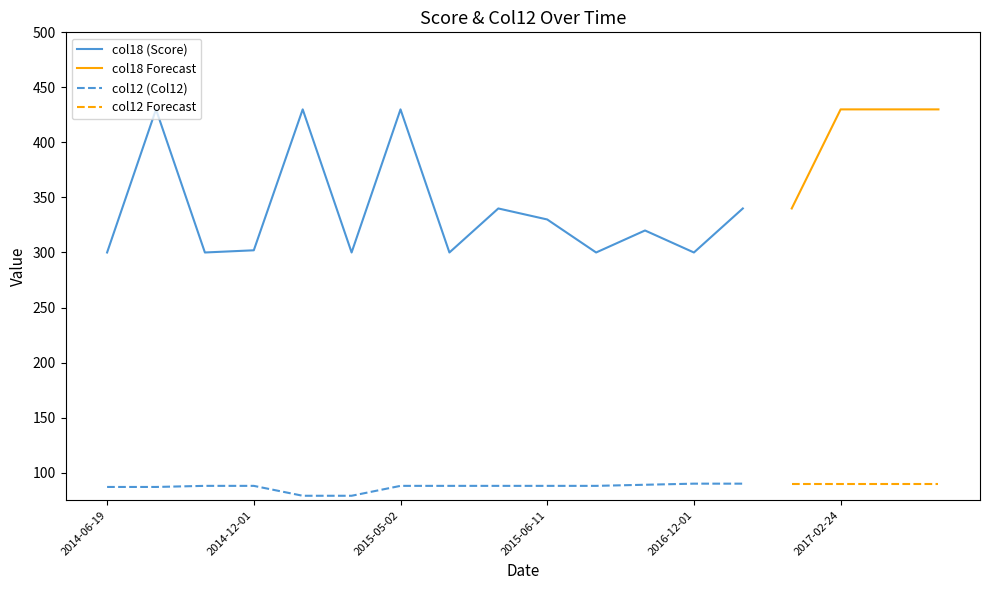

Is it true that col18 (Score) equals 300 at 2015-08-07?

True